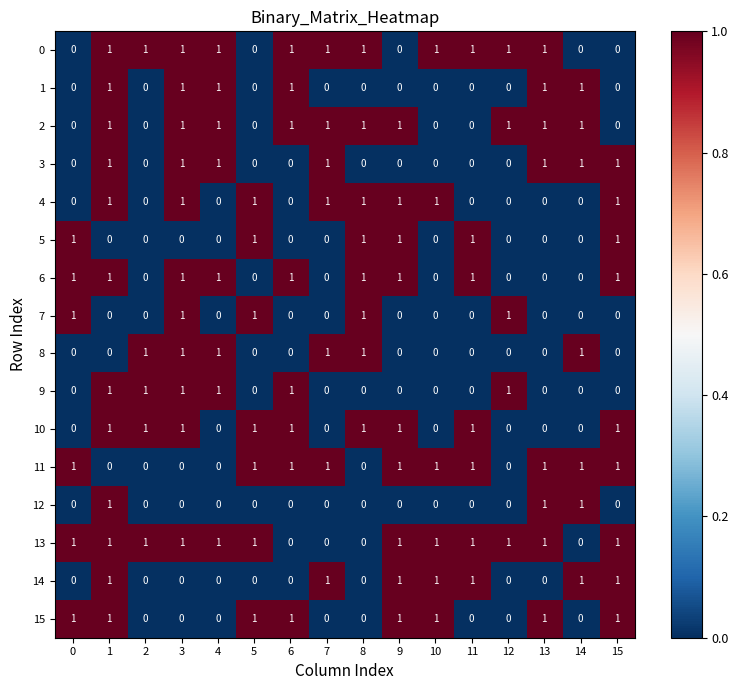

Is it true that 13 equals 1 at 5?

True